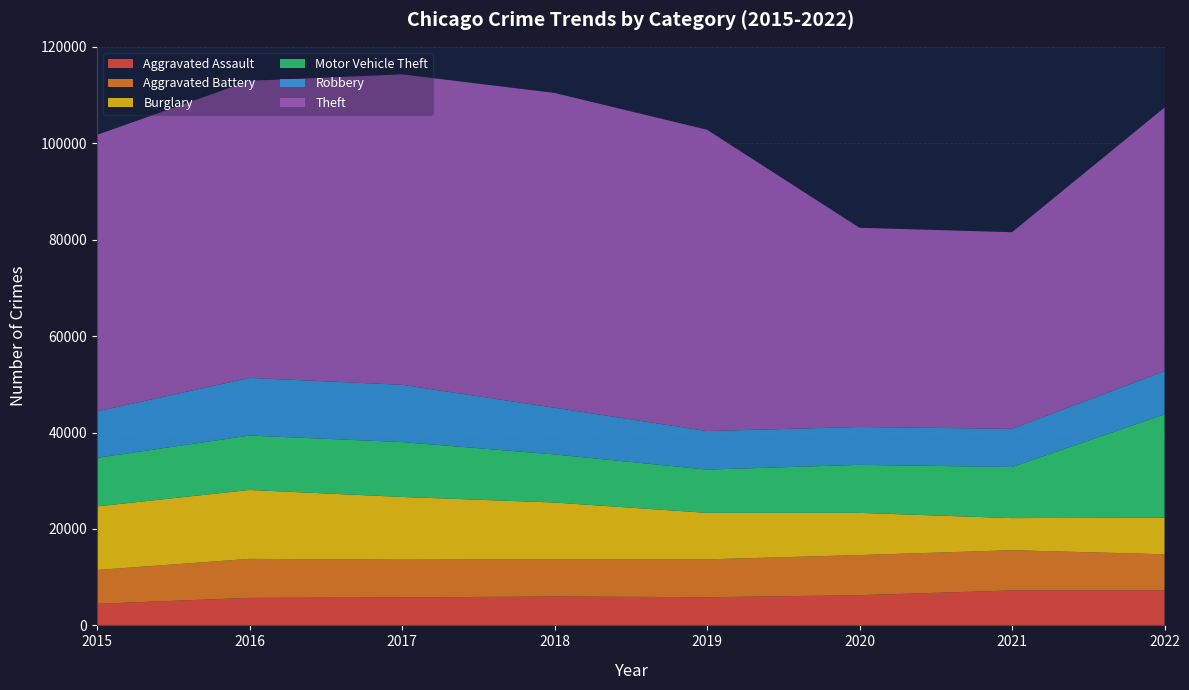

Reading left to right, list all the values displayed in this chart.

Aggravated Assault: 4480	5712	5793	6001	5841	6263	7243	7267
Aggravated Battery: 7018	8085	7845	7734	7857	8320	8347	7487
Burglary: 13184	14289	13001	11746	9639	8757	6658	7592
Motor Vehicle Theft: 10068	11286	11380	9983	8977	9956	10599	21419
Robbery: 9638	11960	11880	9679	7994	7855	7919	8967
Theft: 57350	61618	64381	65285	62484	41313	40779	54663